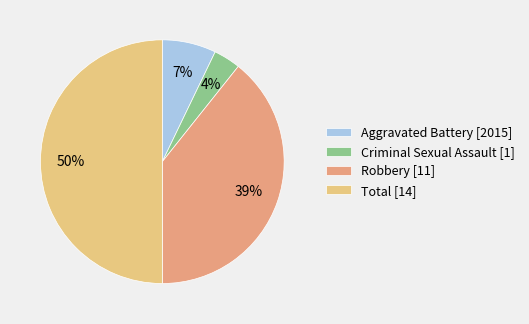

Count the number of slices in the pie.

4